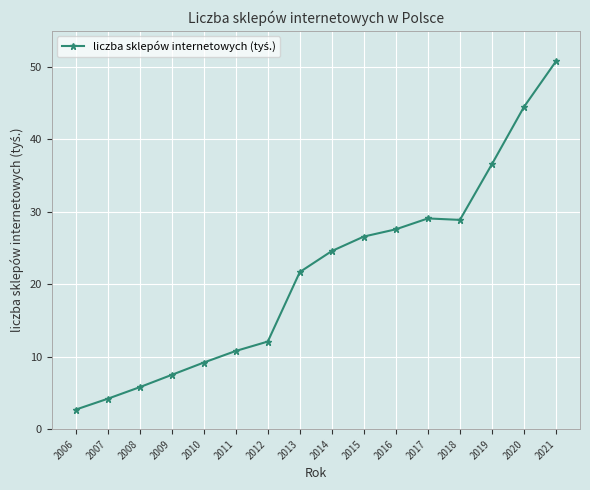

Where is the first local maximum?

2017